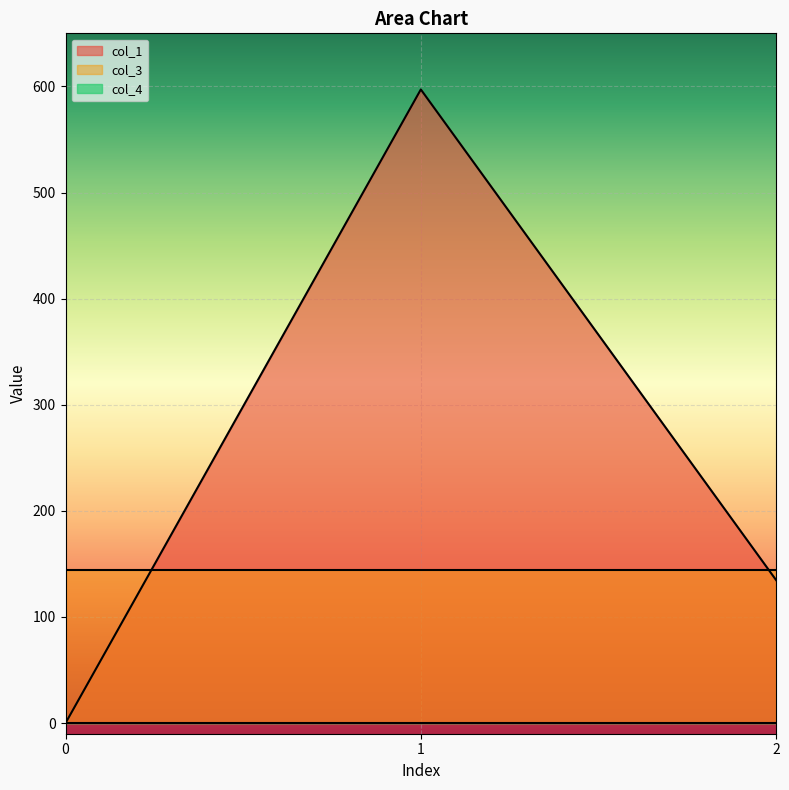

Read the col_3 value at 2.

144.0